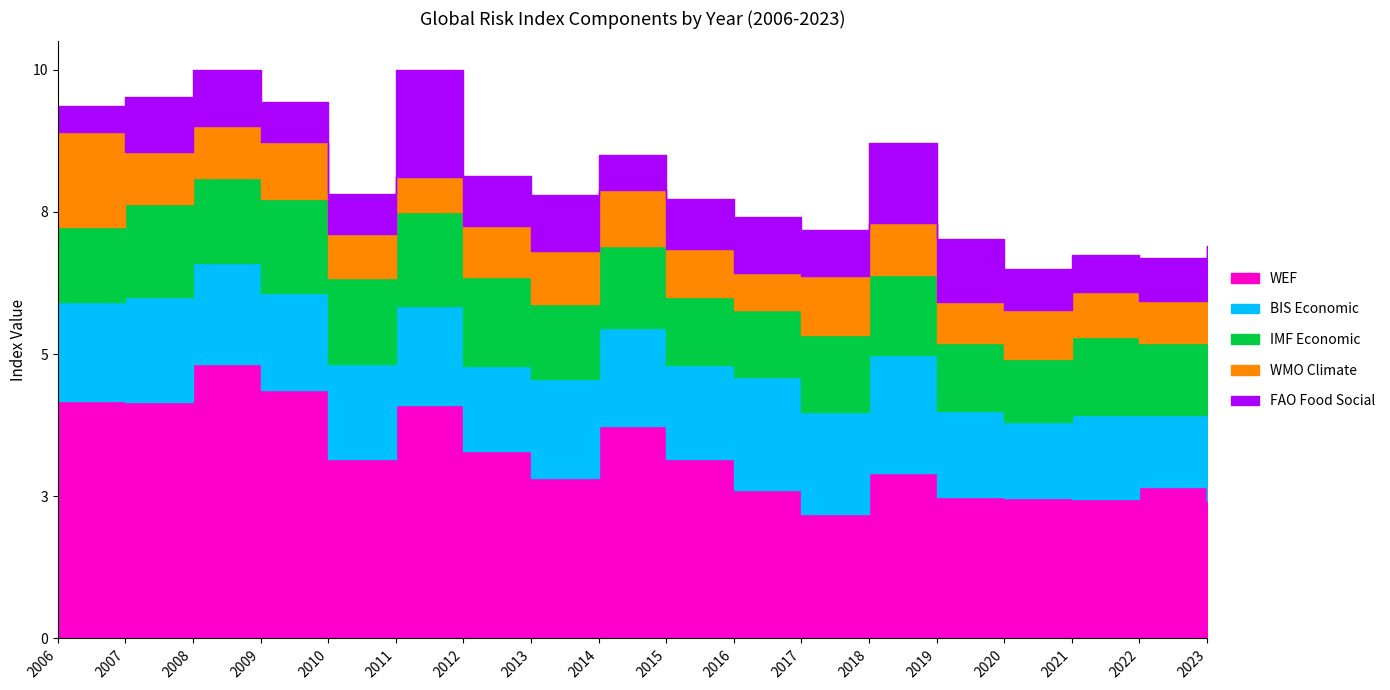

True or false: WEF and BIS Economic intersect in this chart.

False